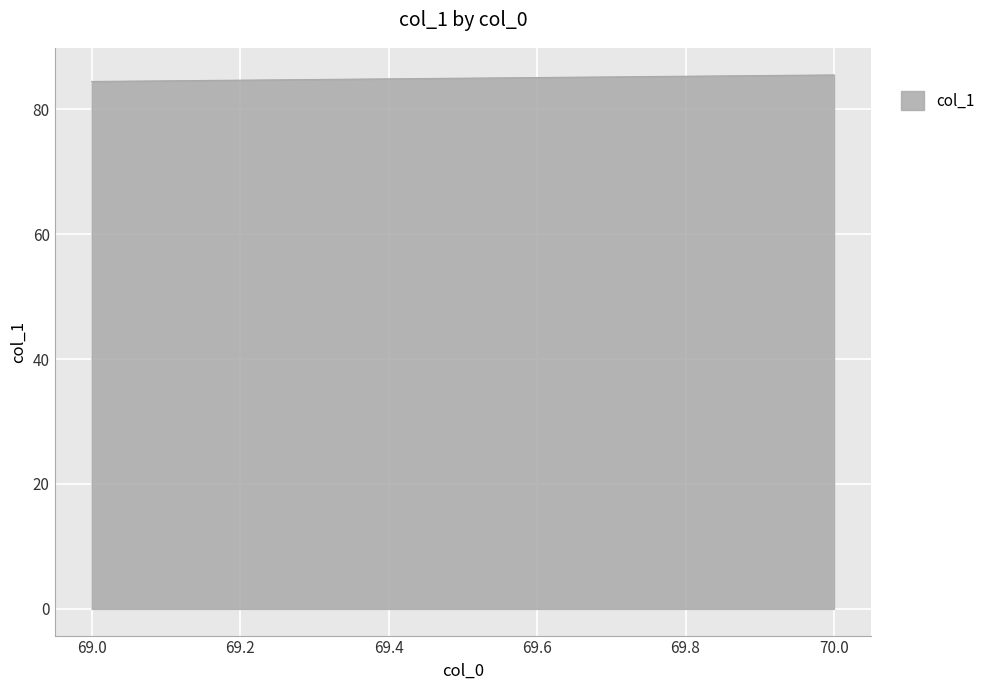

Count the number of categories in the chart.

2